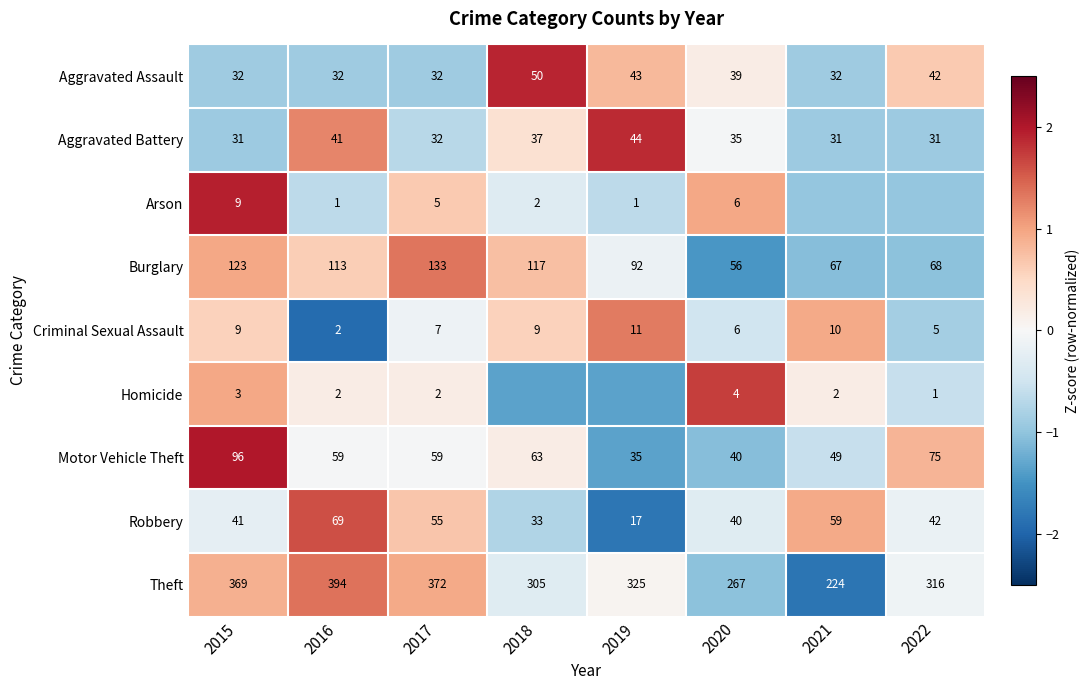

Is the value of Motor Vehicle Theft at 2015 greater than the value of Theft at 2021?

No